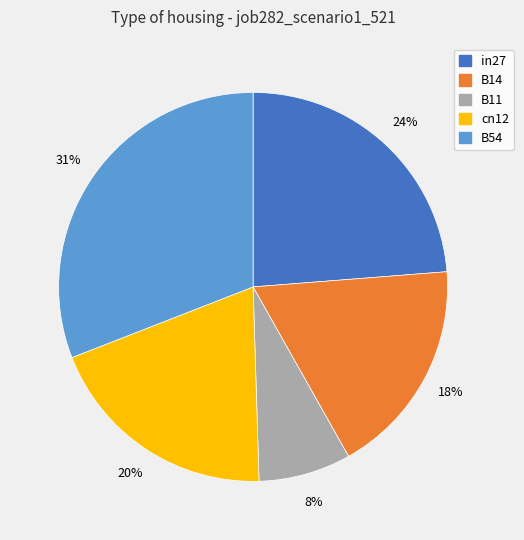

Which slice is the smallest?

B11